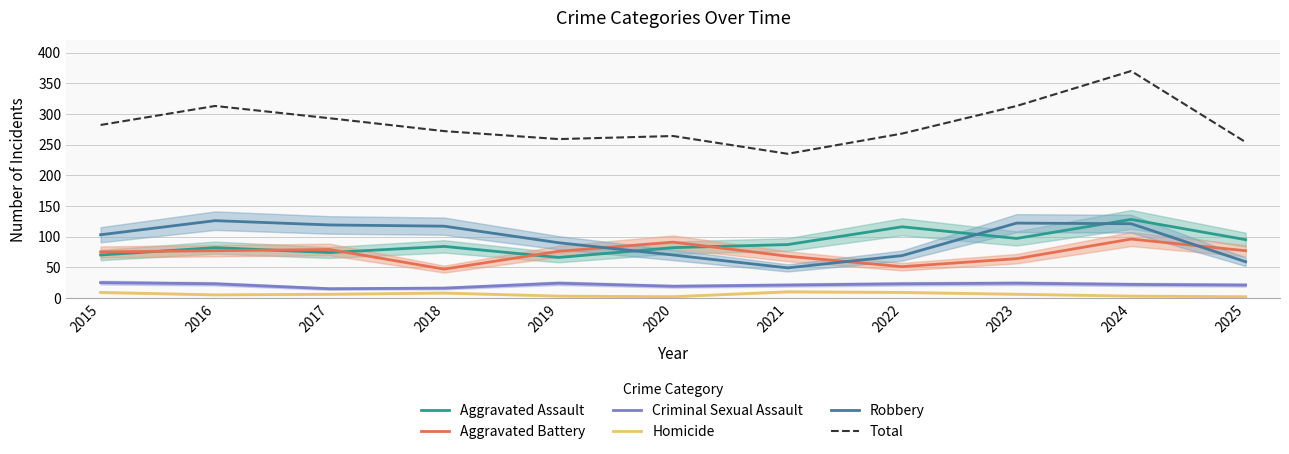

Reading left to right, what are all the values shown in this chart?

Aggravated Assault: 2015=70	2016=82	2017=74	2018=84	2019=66	2020=82	2021=87	2022=116	2023=97	2024=128	2025=95
Aggravated Battery: 2015=75	2016=77	2017=79	2018=47	2019=76	2020=91	2021=68	2022=51	2023=64	2024=96	2025=77
Criminal Sexual Assault: 2015=25	2016=23	2017=15	2018=16	2019=24	2020=19	2021=21	2022=23	2023=24	2024=22	2025=21
Homicide: 2015=9	2016=5	2017=6	2018=8	2019=3	2020=2	2021=10	2022=9	2023=6	2024=3	2025=2
Robbery: 2015=103	2016=126	2017=119	2018=117	2019=90	2020=70	2021=49	2022=69	2023=122	2024=121	2025=59
Total: 2015=282	2016=313	2017=293	2018=272	2019=259	2020=264	2021=235	2022=268	2023=313	2024=370	2025=254